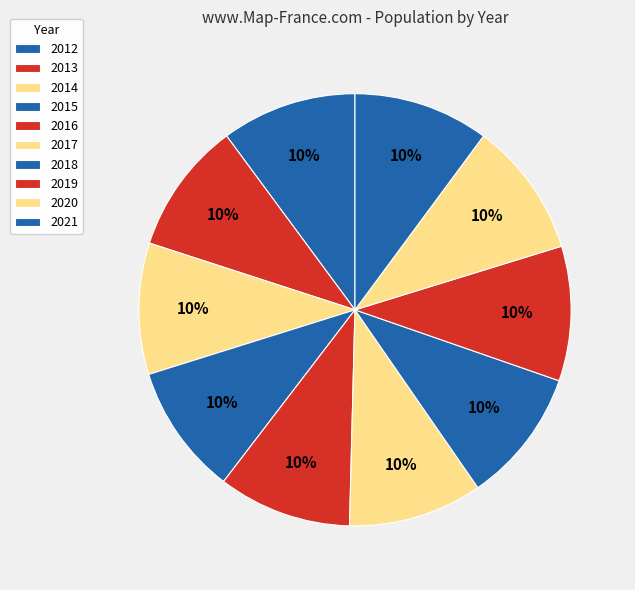

Is there any slice that represents more than half of the pie?

No